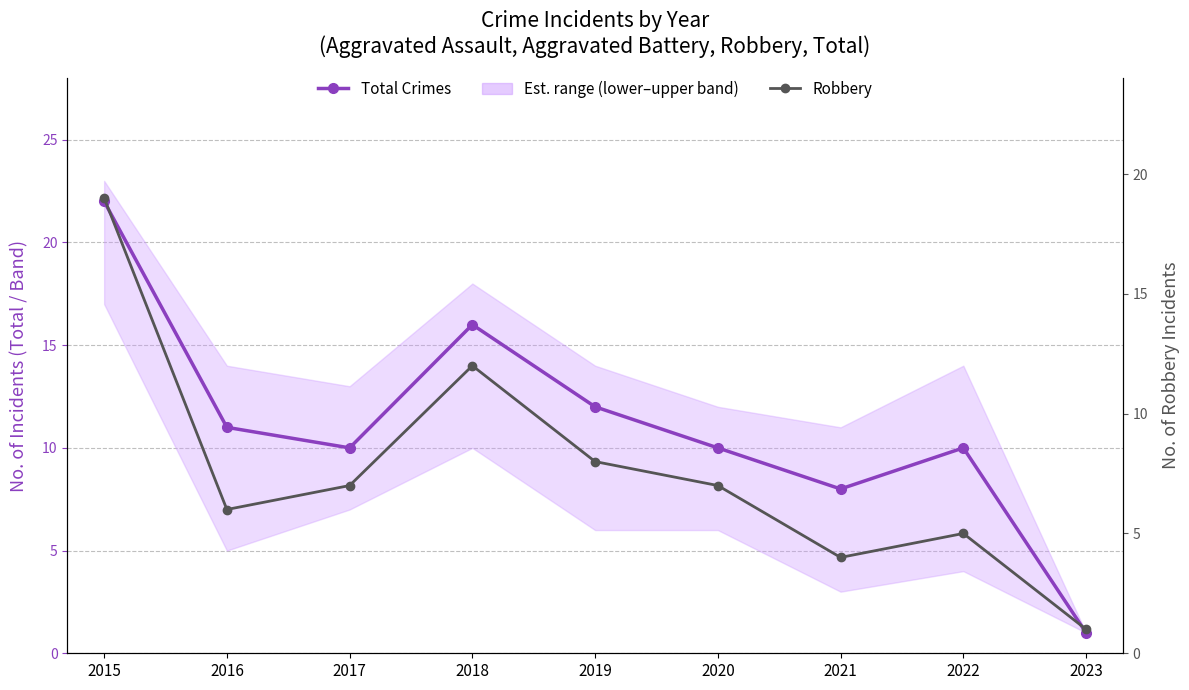

Is the value of Total Crimes at 2016 greater than the value of Robbery at 2015?

No